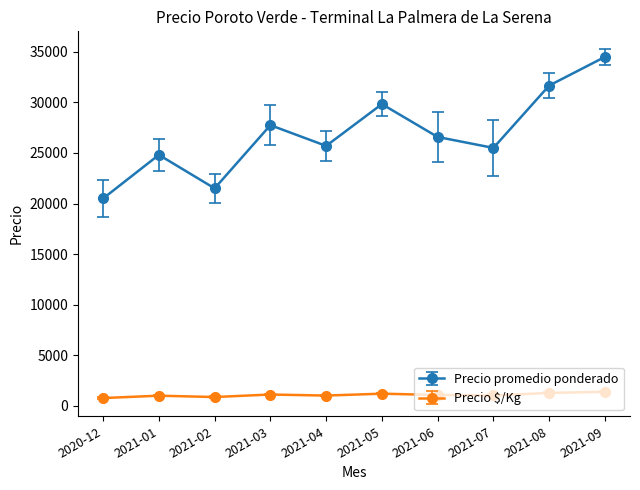

Which category has the lowest value in the Precio promedio ponderado series?

2020-12